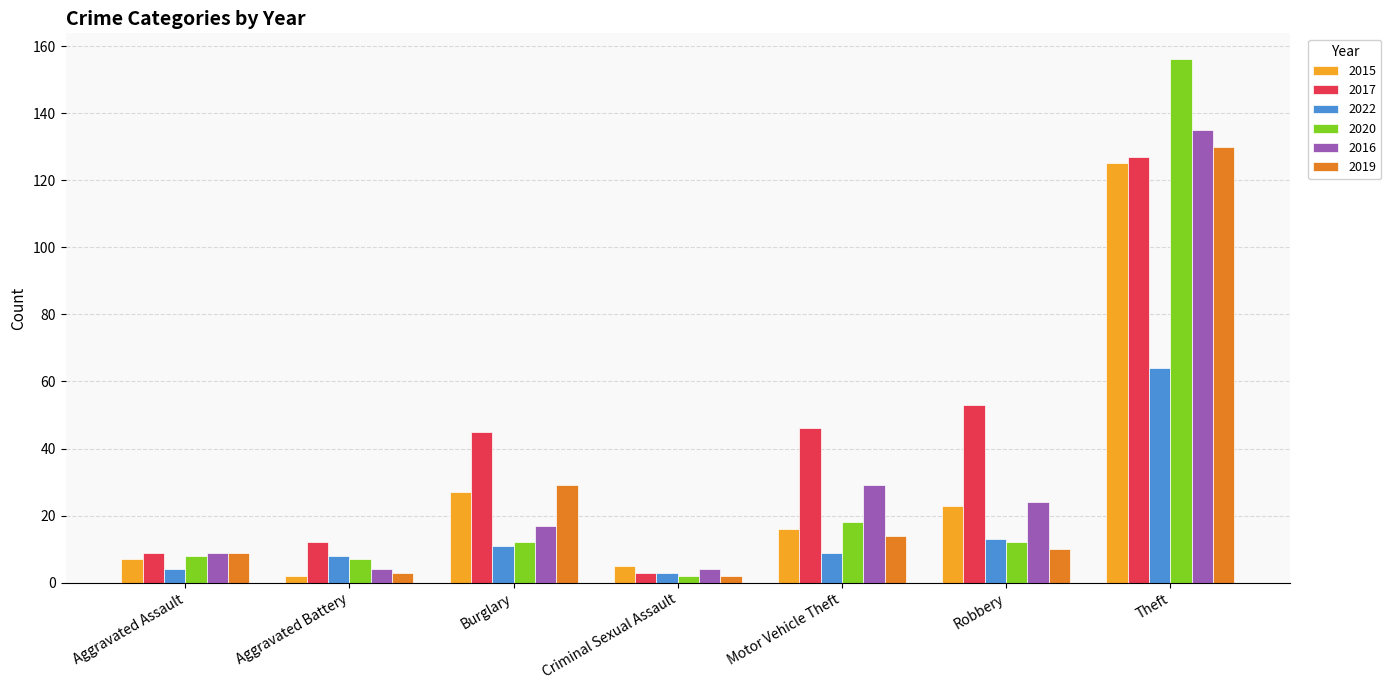

What is the sum of all 2015 values?

205